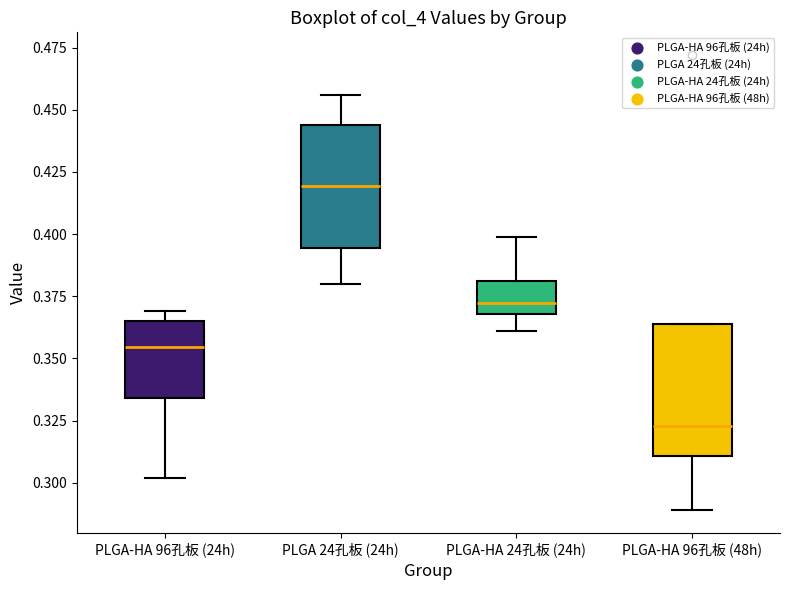

Reading left to right, transcribe this box plot: for each box, give where its median line is, the range the box spans, and where its two whiskers end, as read against the y-axis. The values are not printed on the chart, so give them approximately, as read against the axis.

PLGA-HA 96孔板 (24h): median 0.355, box 0.335 to 0.365, whiskers 0.300 to 0.370
PLGA 24孔板 (24h): median 0.420, box 0.395 to 0.445, whiskers 0.380 to 0.455
PLGA-HA 24孔板 (24h): median 0.375, box 0.370 to 0.380, whiskers 0.360 to 0.400
PLGA-HA 96孔板 (48h): median 0.325, box 0.310 to 0.365, whiskers 0.290 to 0.365